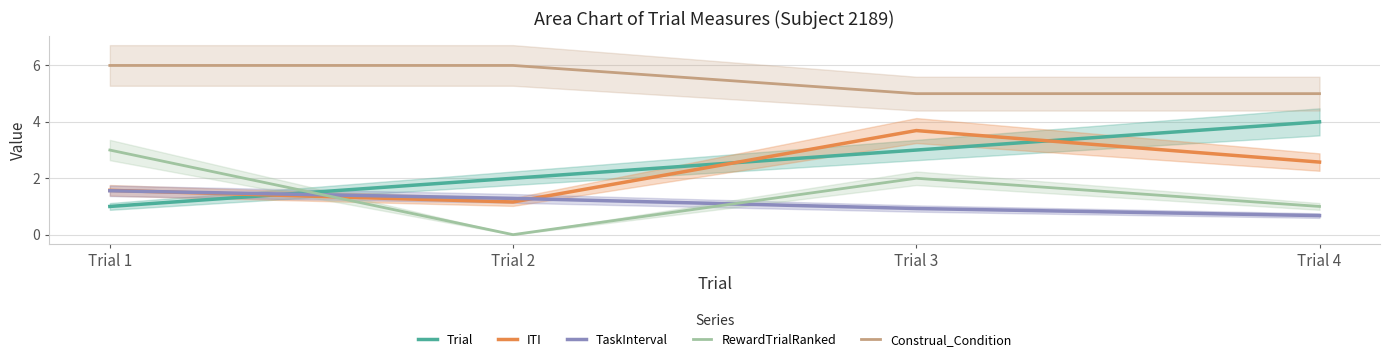

True or false: RewardTrialRanked and Construal_Condition cross at least once.

False